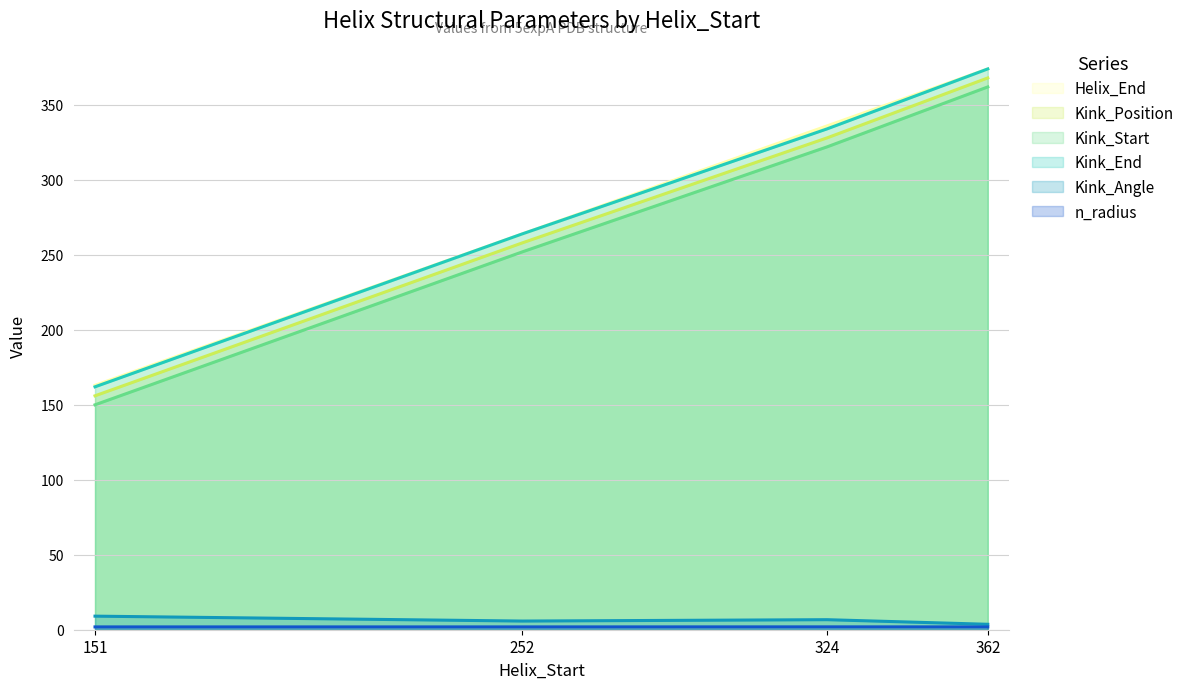

What is the approximate value of Kink_Start at 324?

322.0